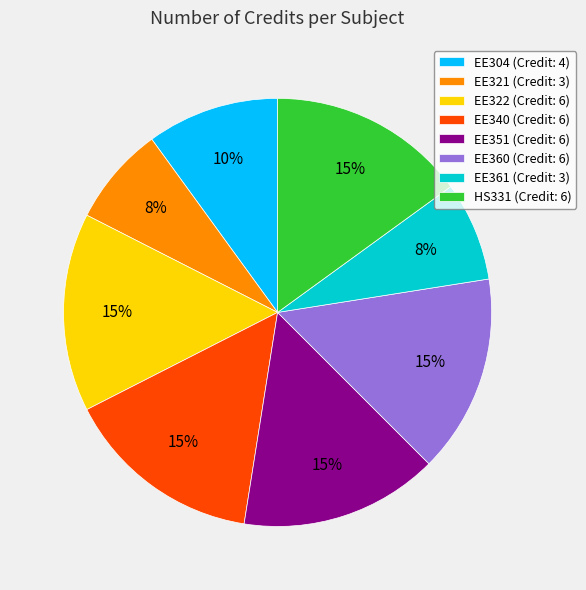

What percentage is the EE340 slice, to the nearest percent?

15%